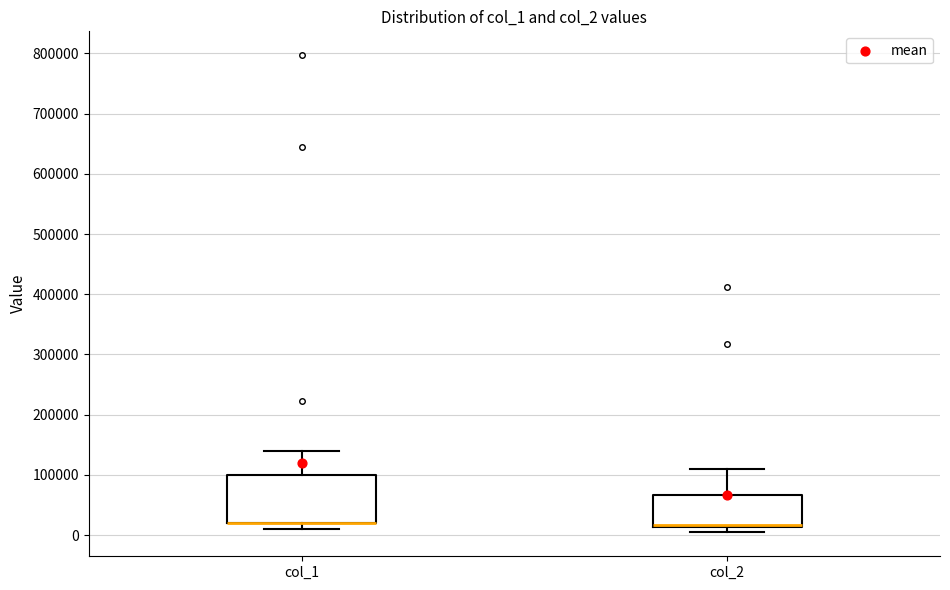

Reading left to right, transcribe this box plot: for each box, give where its median line is, the range the box spans, and where its two whiskers end, as read against the y-axis. The values are not printed on the chart, so give them approximately, as read against the axis.

col_1: median 20000 (drawn on the box's lower edge), box 20000 to 100000, whiskers 10000 to 140000
col_2: median 20000 (drawn on the box's lower edge), box 10000 to 70000, whiskers 0 to 110000